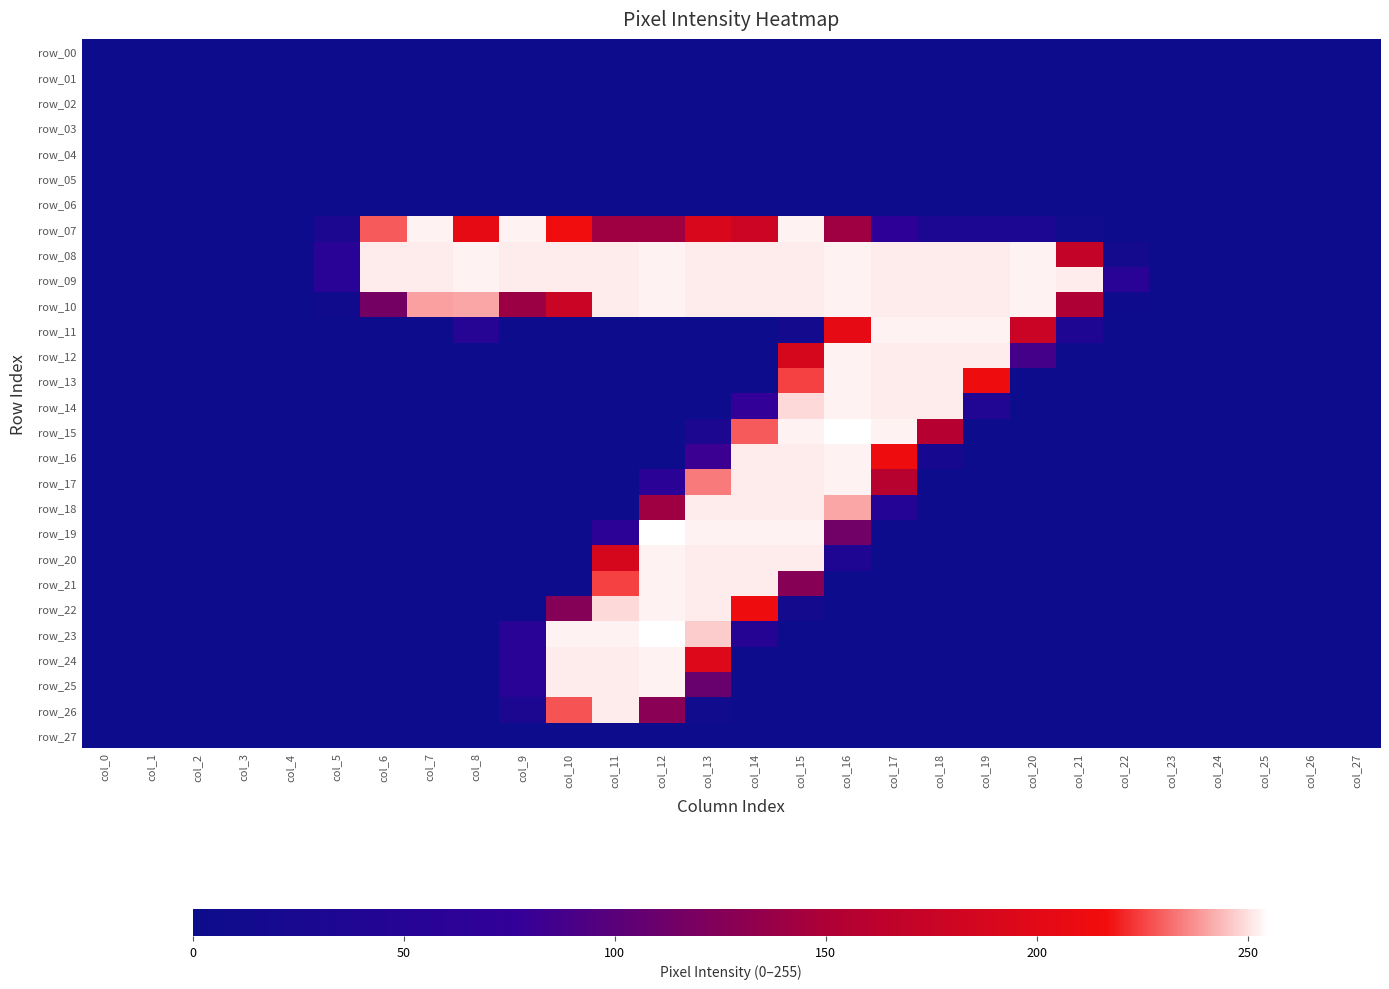

Which series has the widest spread of values?

row_15